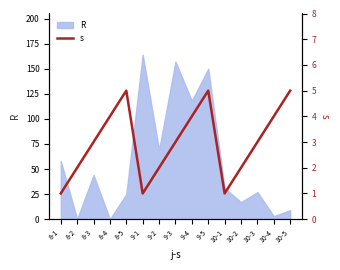

How many values are below 3?

6